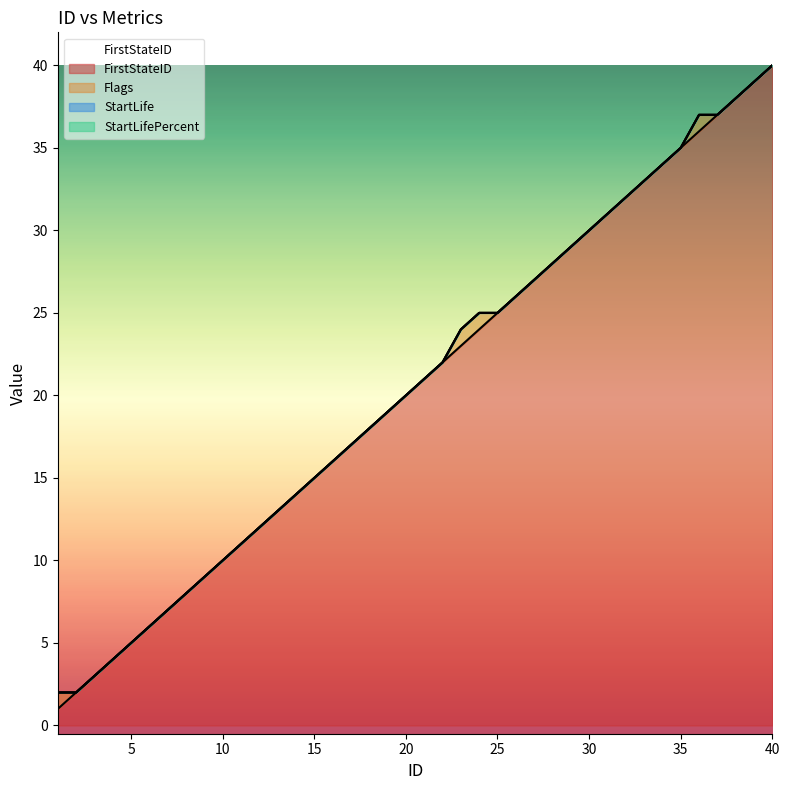

True or false: FirstStateID and StartLifePercent intersect in this chart.

False